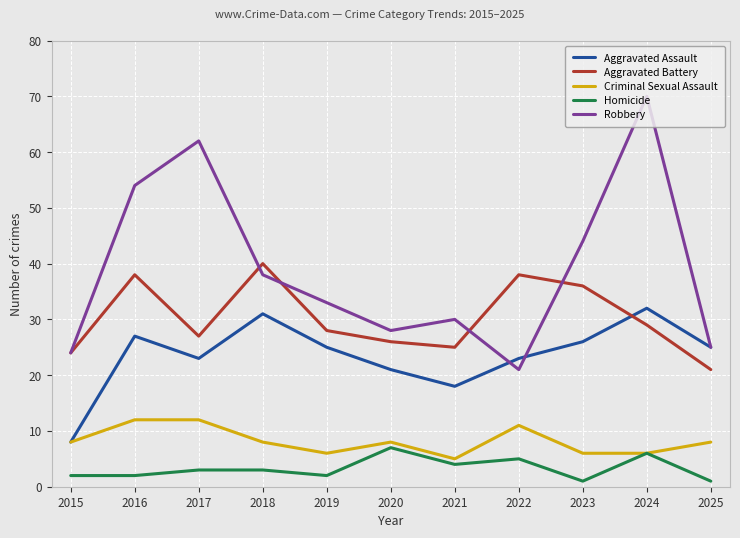

Rank the series by their maximum value, from lowest to highest.

Homicide, Criminal Sexual Assault, Aggravated Assault, Aggravated Battery, Robbery